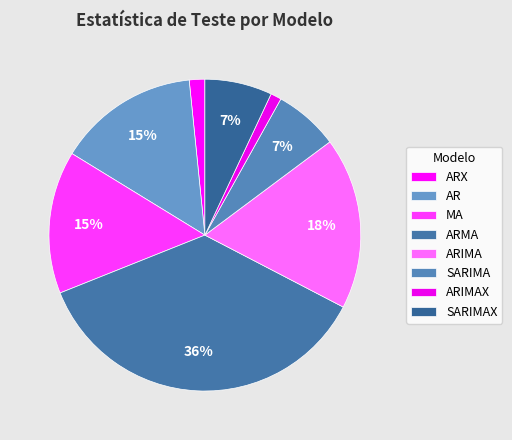

Is there a majority slice in this chart?

No